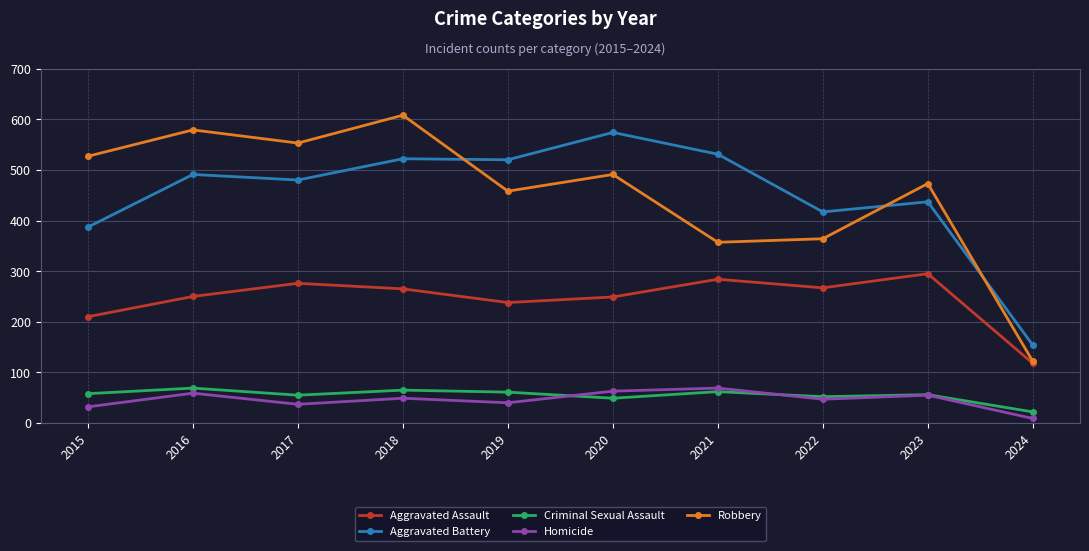

At which label does Robbery reach its minimum?

2024